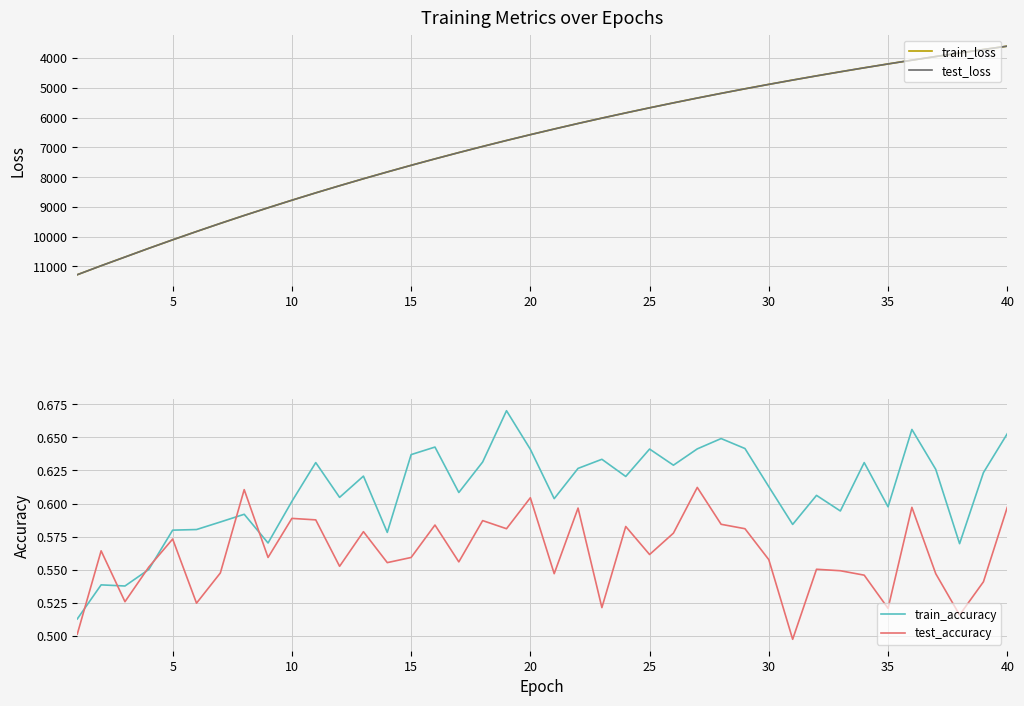

What is the maximum value for train_loss?

11276.9